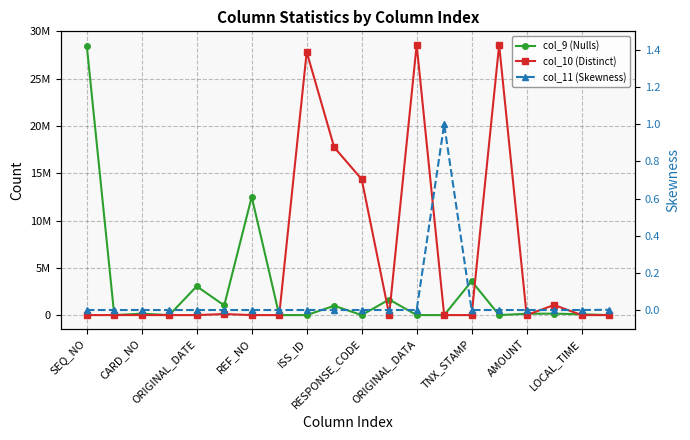

How many values in the col_9 (Nulls) series exceed 142224?

9